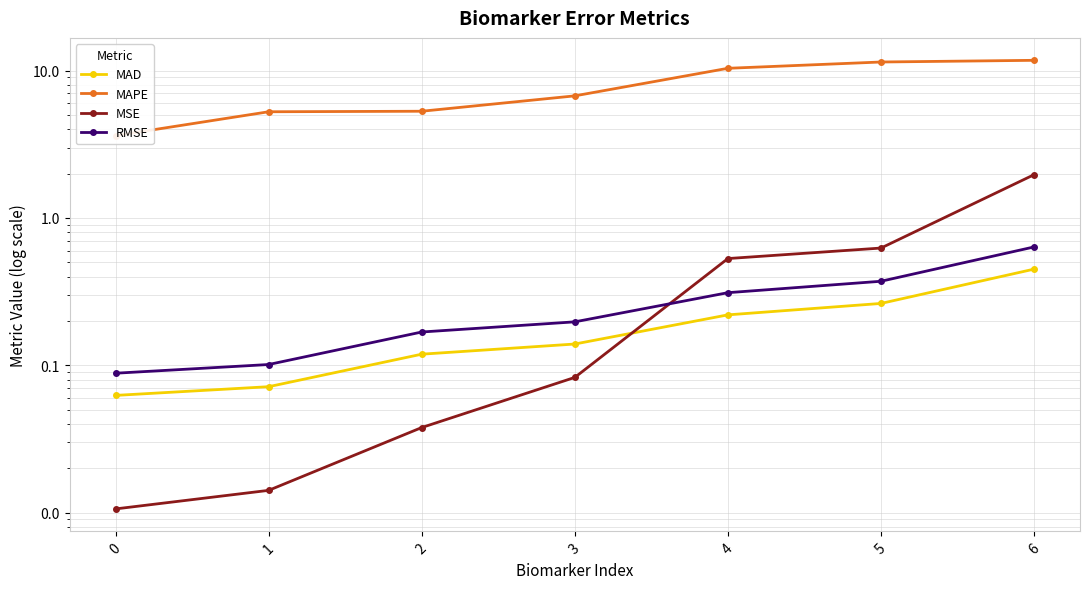

At how many categories does at least one series exceed 4?

6